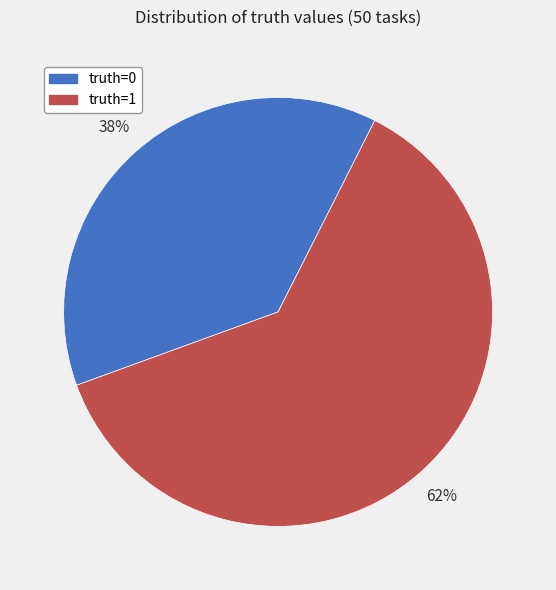

To the nearest percent, what portion does truth=0 represent?

38%